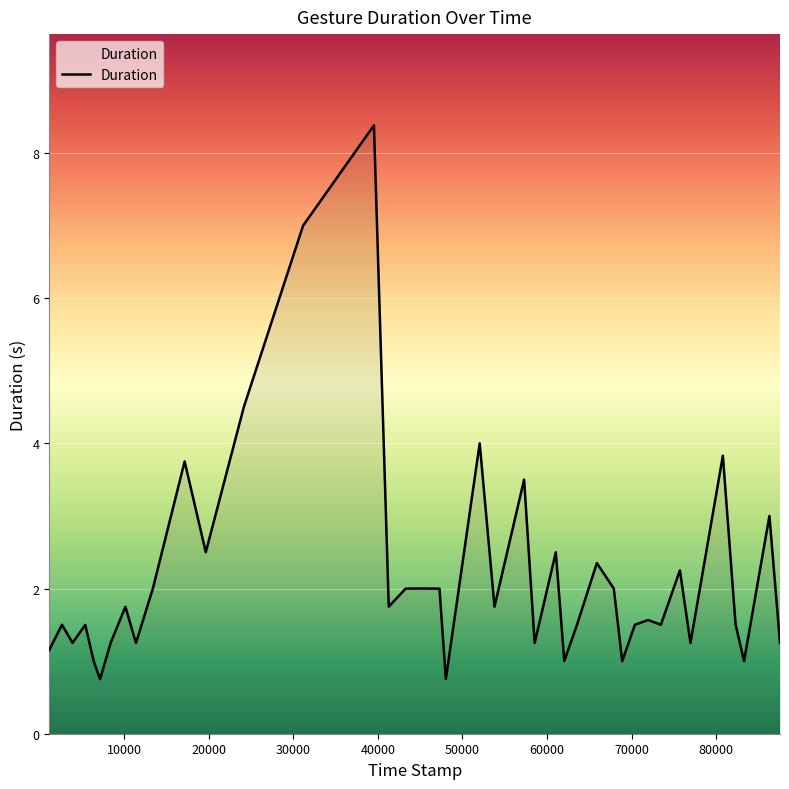

What is the smallest value displayed?

0.8